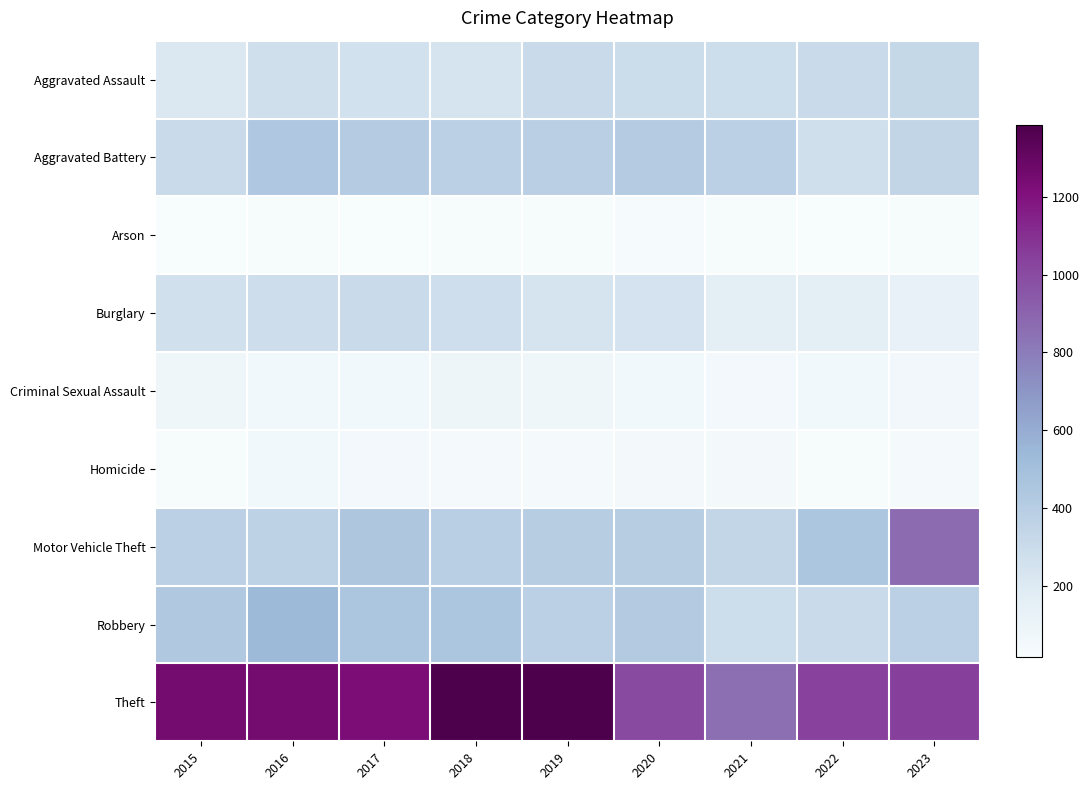

Reading left to right, extract all data points from this chart.

Aggravated Assault: 2015=214	2016=275	2017=261	2018=239	2019=309	2020=300	2021=291	2022=307	2023=322
Aggravated Battery: 2015=307	2016=441	2017=417	2018=376	2019=381	2020=413	2021=380	2022=277	2023=342
Arson: 2015=21	2016=23	2017=17	2018=25	2019=25	2020=33	2021=25	2022=20	2023=23
Burglary: 2015=273	2016=289	2017=309	2018=283	2019=244	2020=252	2021=164	2022=156	2023=132
Criminal Sexual Assault: 2015=76	2016=57	2017=57	2018=84	2019=76	2020=59	2021=51	2022=59	2023=60
Homicide: 2015=25	2016=56	2017=52	2018=40	2019=34	2020=47	2021=44	2022=27	2023=34
Motor Vehicle Theft: 2015=377	2016=367	2017=446	2018=386	2019=404	2020=407	2021=333	2022=451	2023=869
Robbery: 2015=439	2016=536	2017=451	2018=451	2019=380	2020=418	2021=293	2022=309	2023=379
Theft: 2015=1256	2016=1252	2017=1230	2018=1384	2019=1385	2020=1009	2021=860	2022=1039	2023=1046